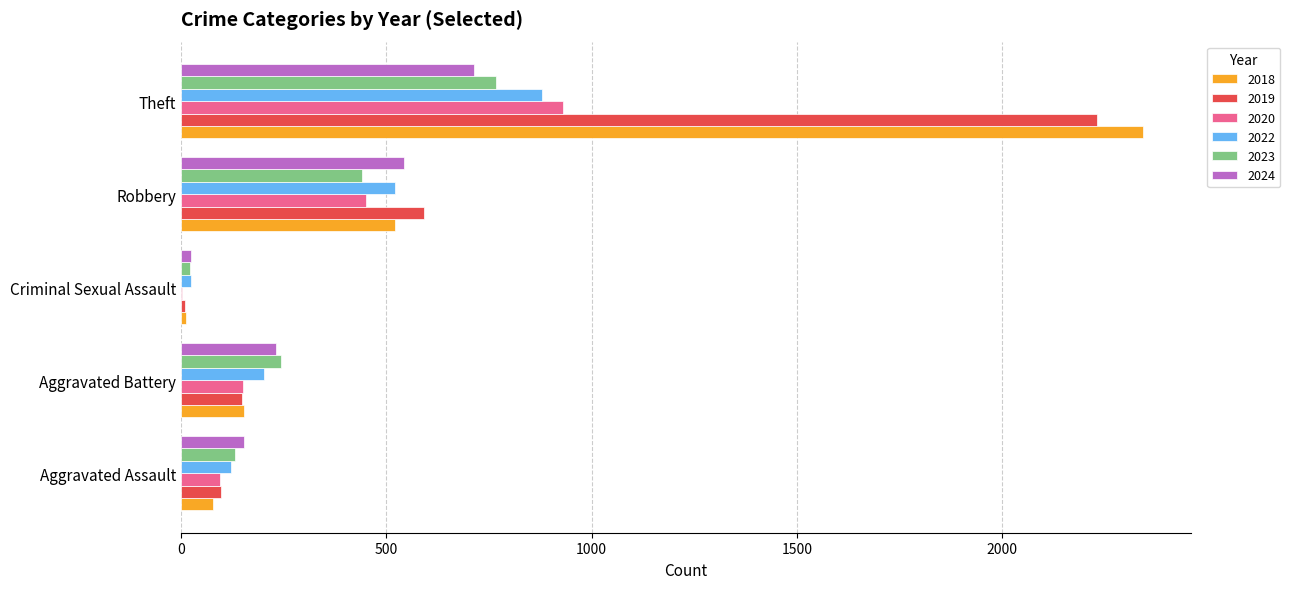

Which series changed the most between Aggravated Battery and Robbery?

2019